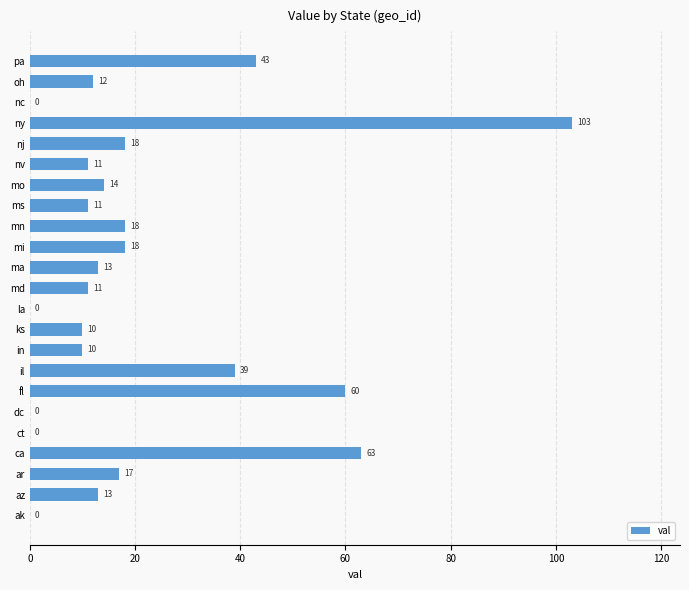

True or false: the data shows -63 at ct.

False